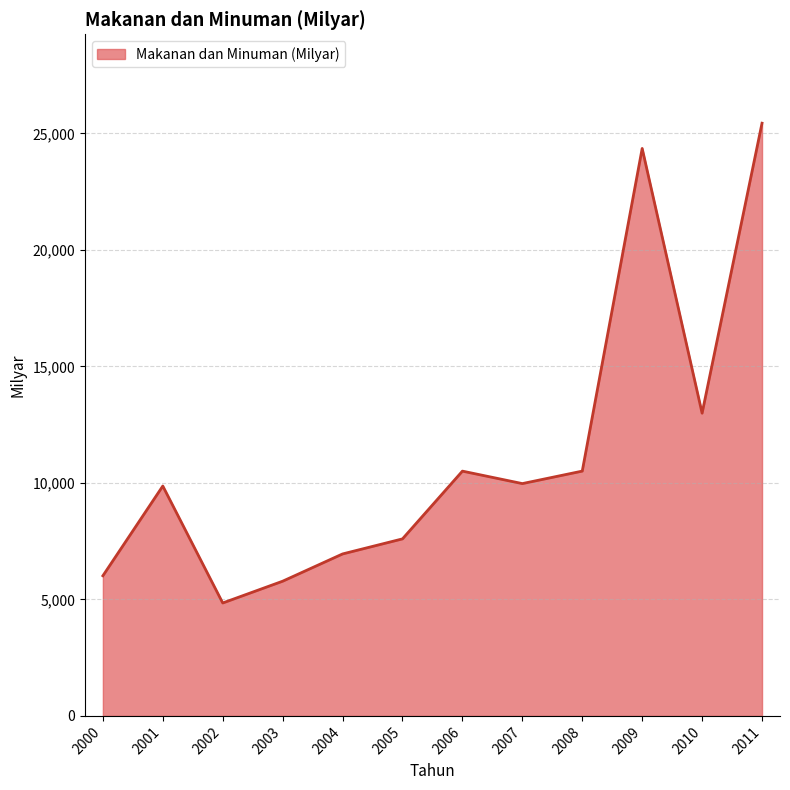

At which label is the value closest to 15144?

2010